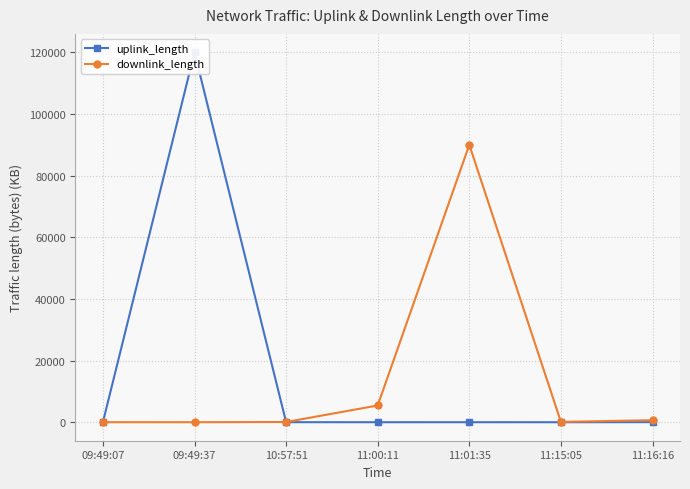

Rank the series at 10:57:51 from highest to lowest value.

downlink_length, uplink_length